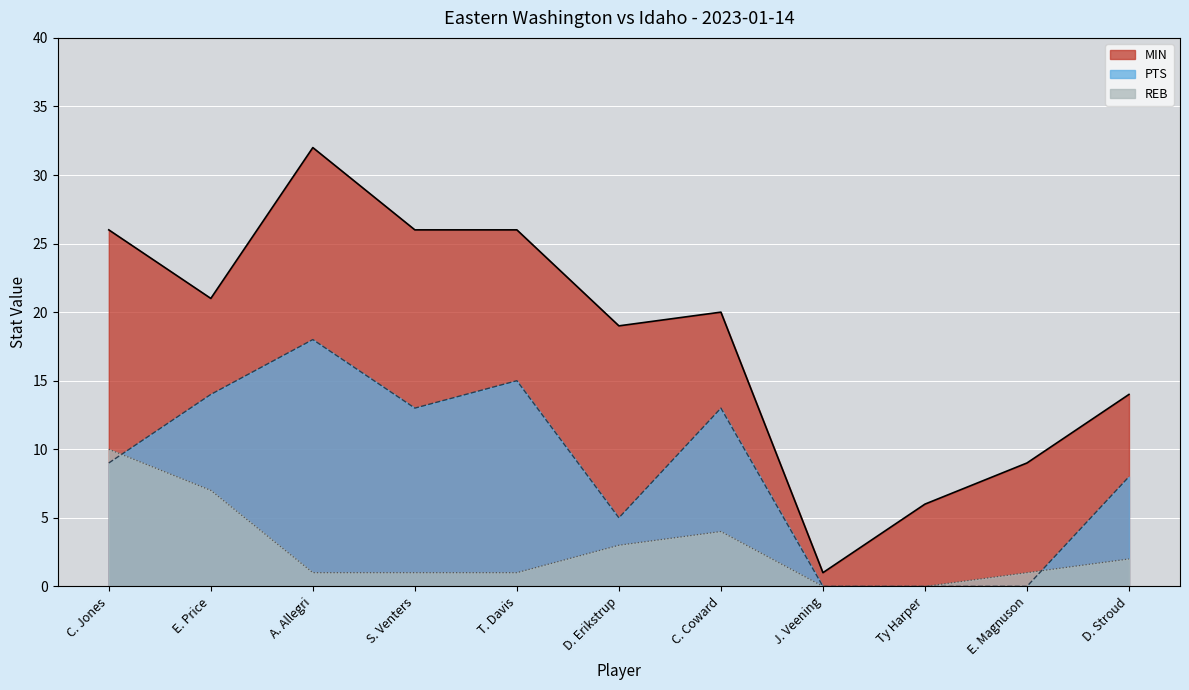

What is the sum of all REB values?

30